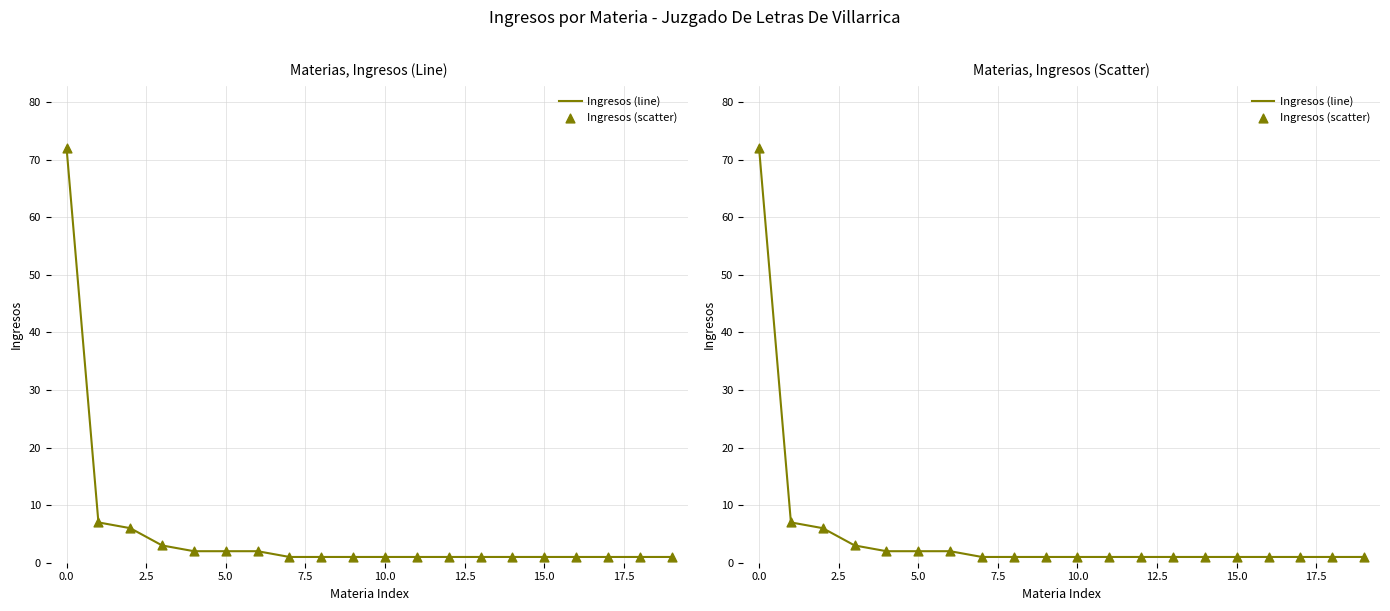

Which series has the widest spread of Y values?

Ingresos (line)